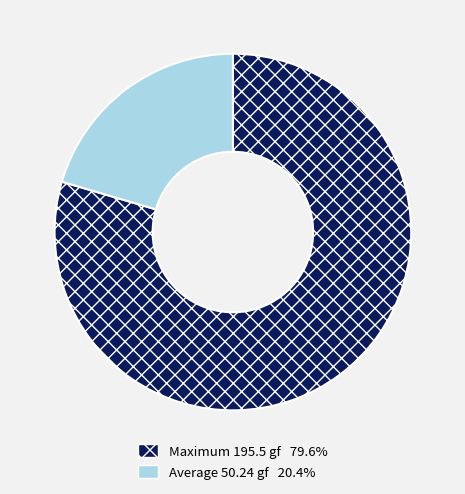

Does any single category account for the majority?

Yes